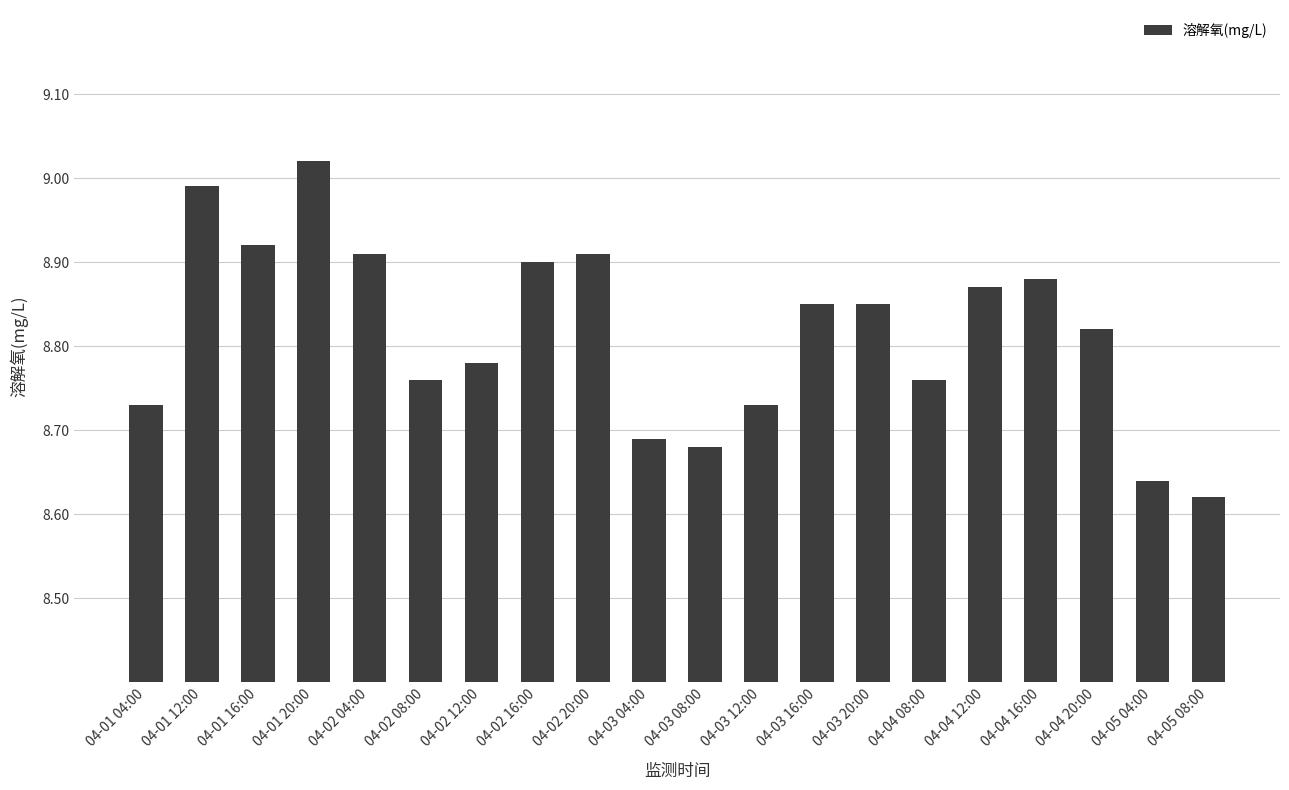

Is it true that the value at 04-02 08:00 is 12.7?

False